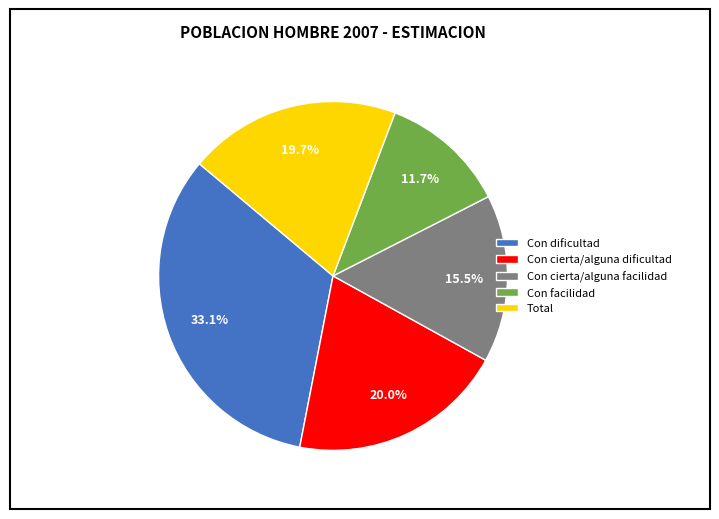

To the nearest percent, what is the combined percentage of Con cierta/alguna facilidad and Con dificultad?

49%